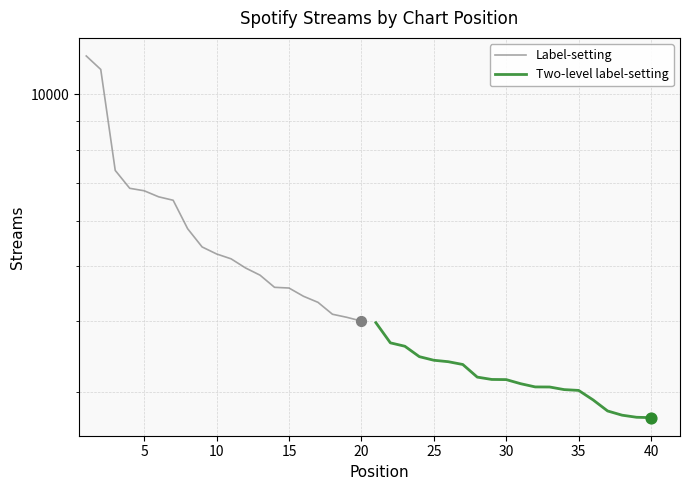

Is the value of Label-setting at 30 greater than the value of Two-level label-setting at 11?

Yes